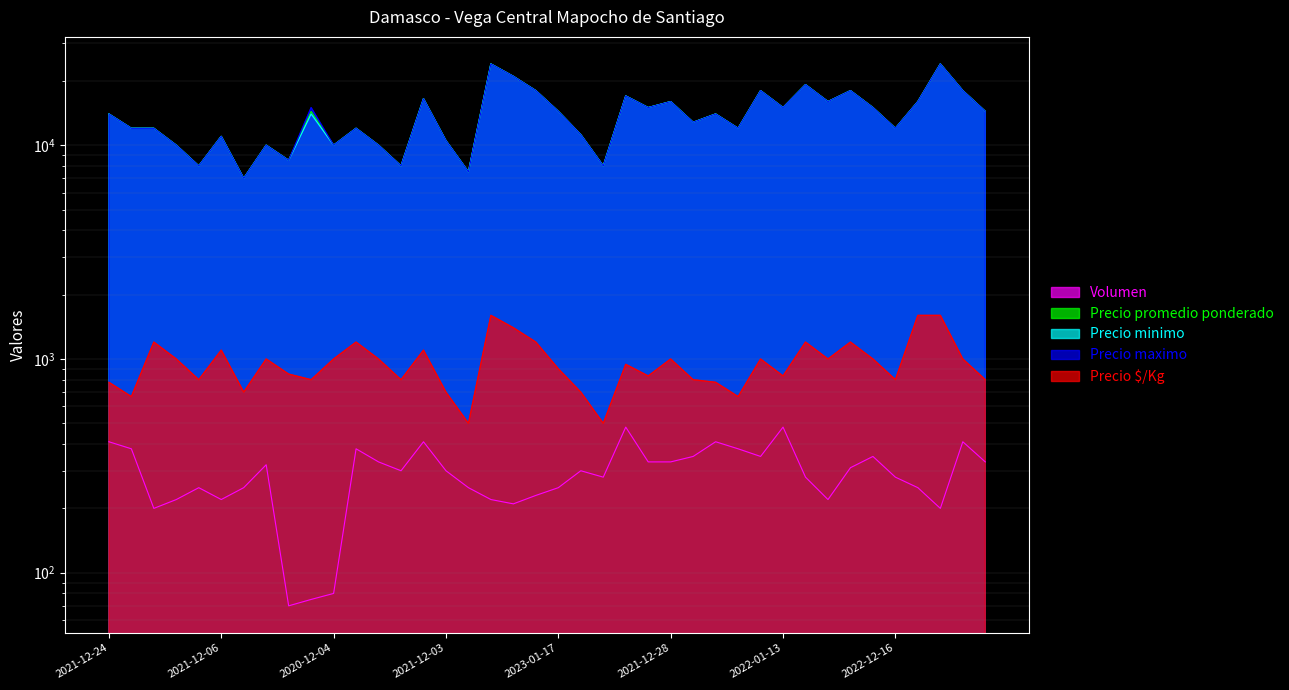

At which category is the sum across all series the highest?

2022-11-29